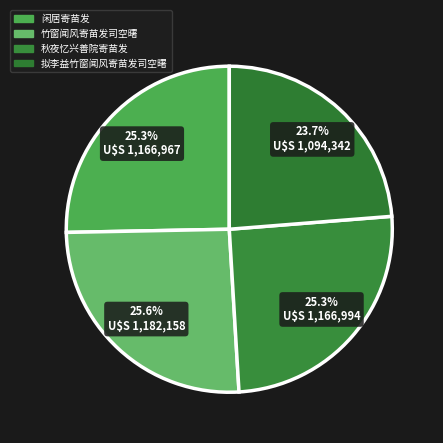

How many slices are in this pie chart?

4